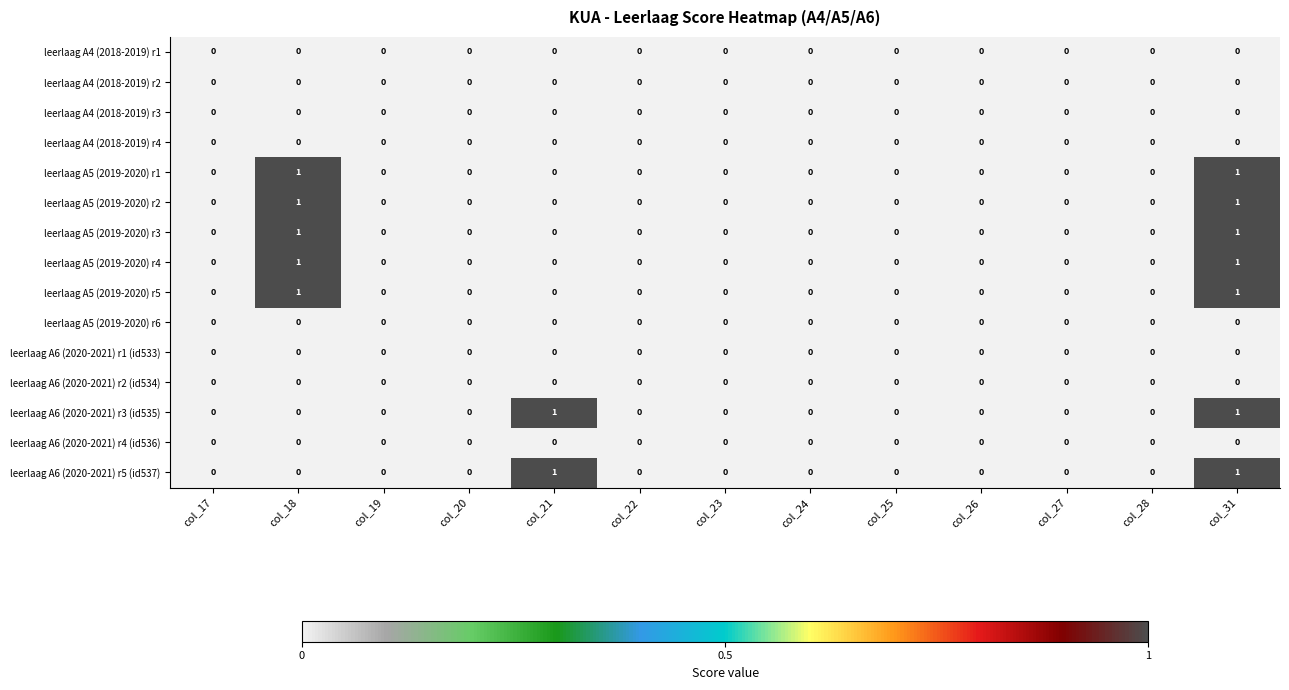

At which category is the sum across all series the highest?

col_31